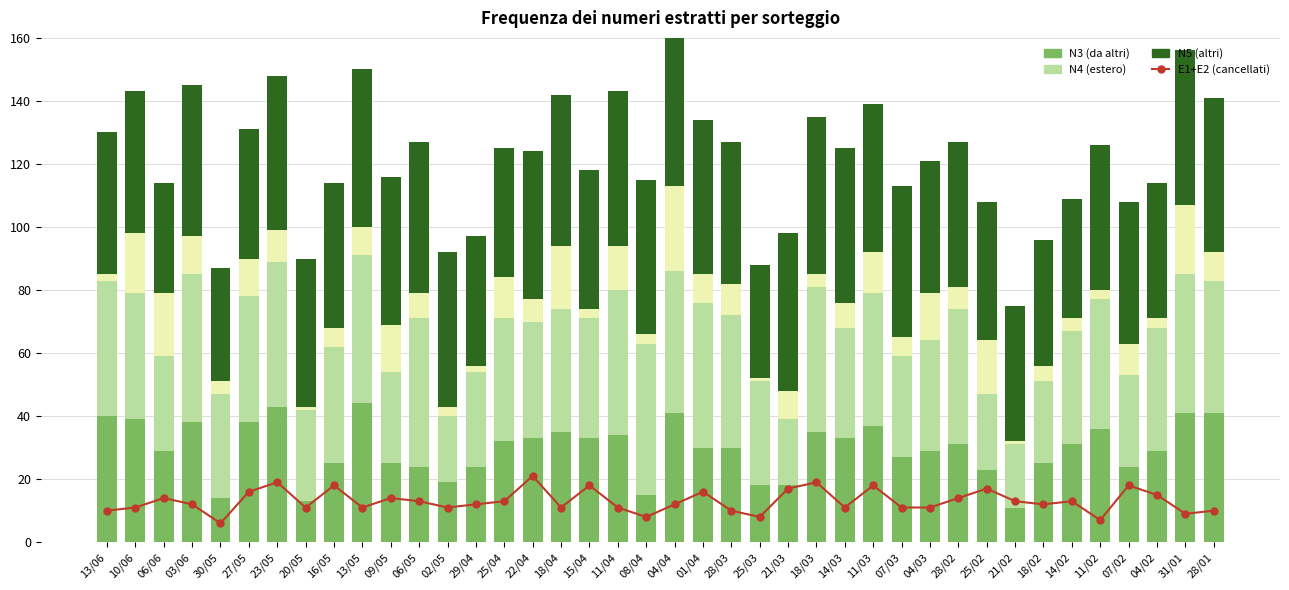

What is the label of the 33rd bar from the left?

21/02